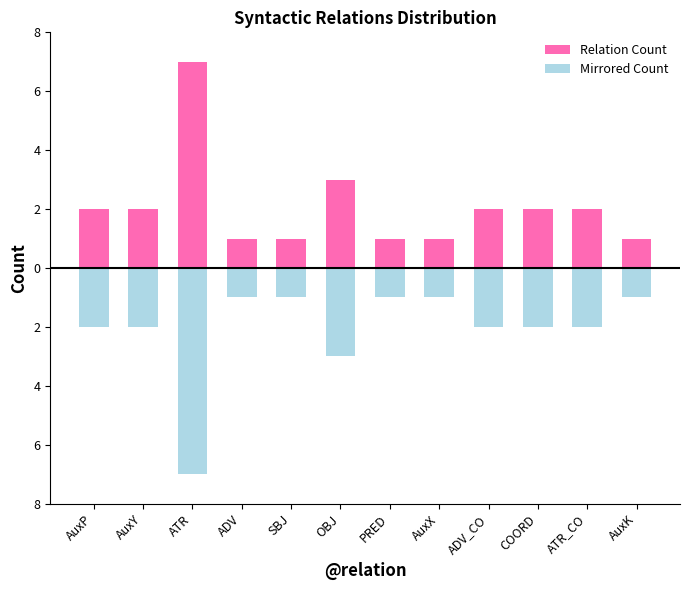

At how many categories does at least one series exceed -3?

12